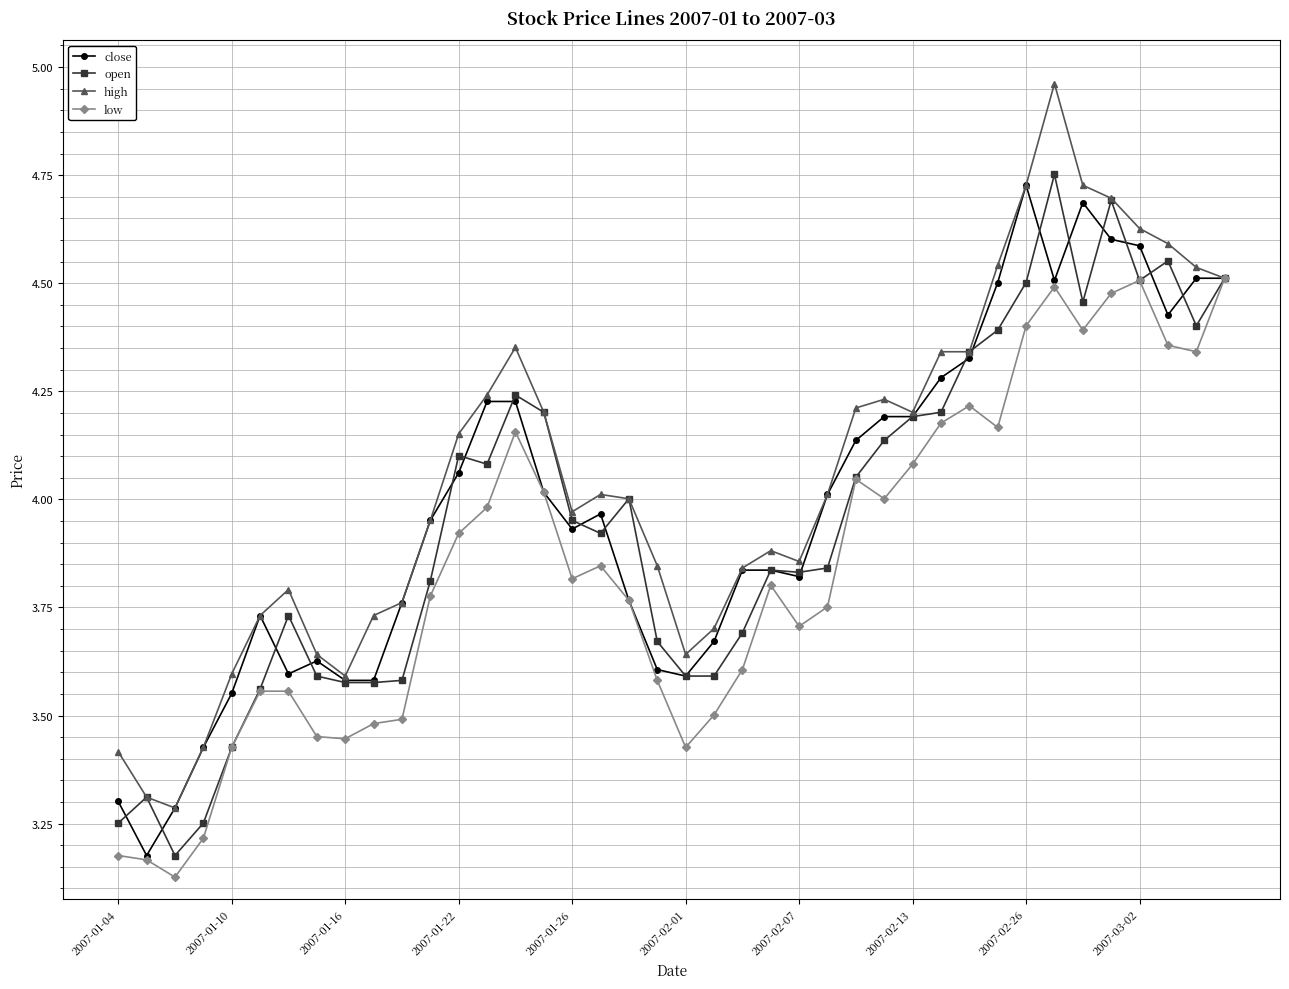

At how many categories does at least one series exceed 3?

40